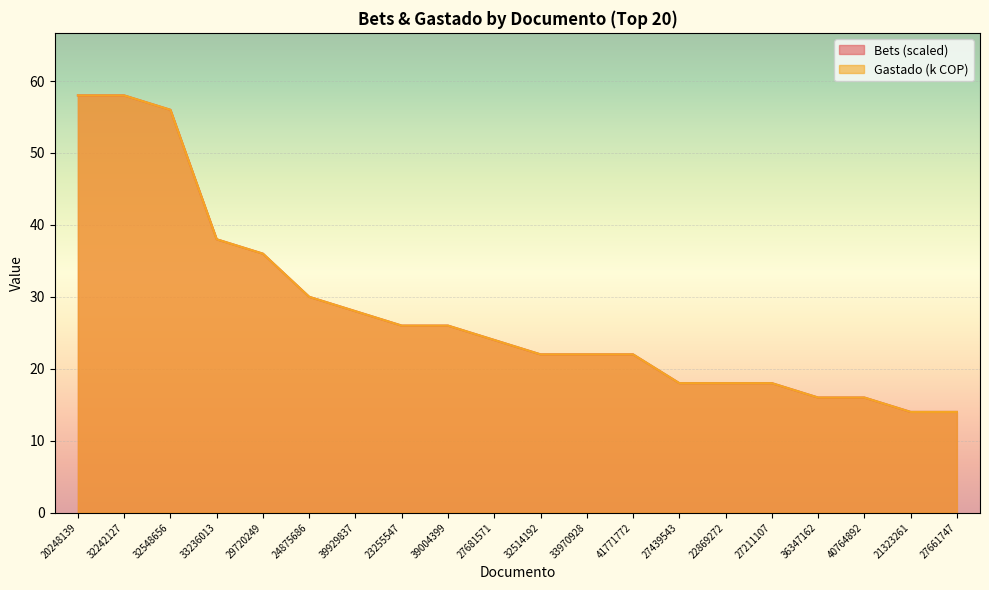

At which category is the sum across all series the highest?

20248139